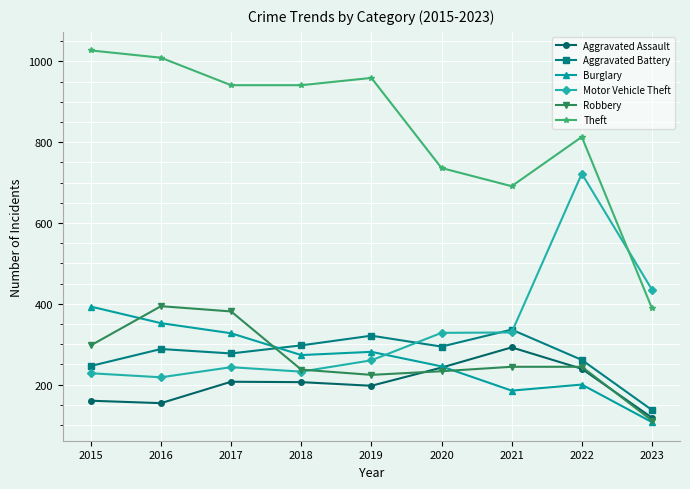

Which series has the widest spread of values?

Theft